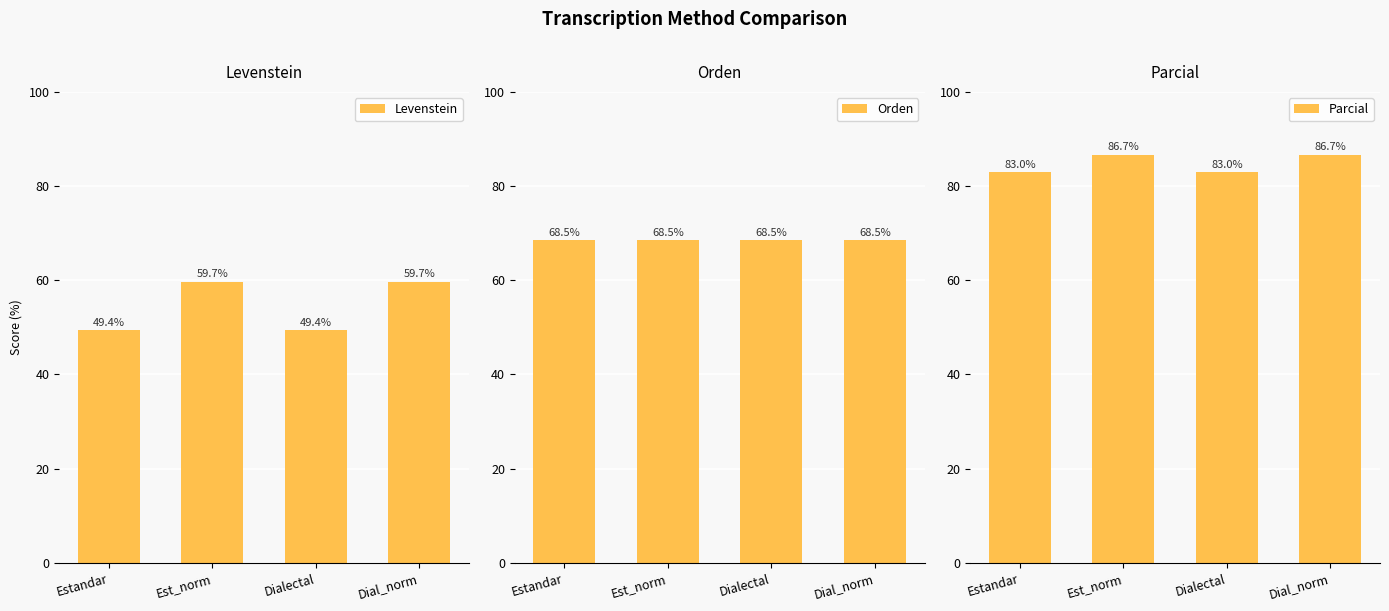

What position from the right is Estandar?

4